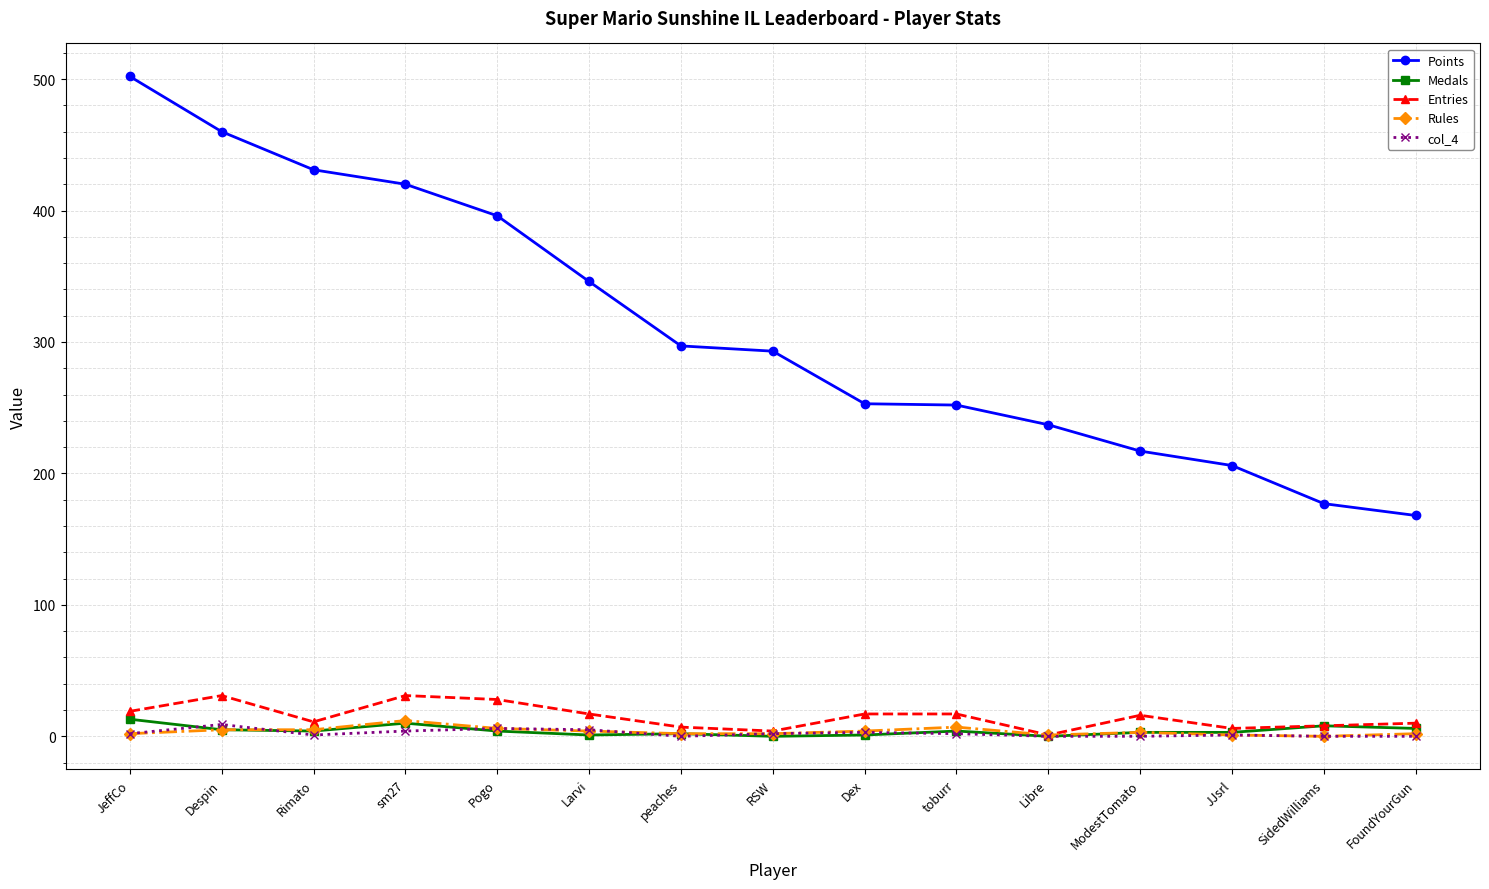

Which series has the largest range (max minus min)?

Points